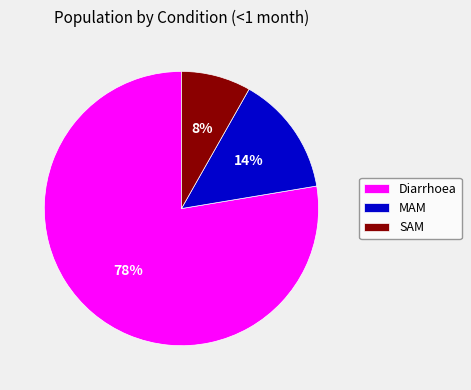

Is it true that SAM is 1% of the pie?

False